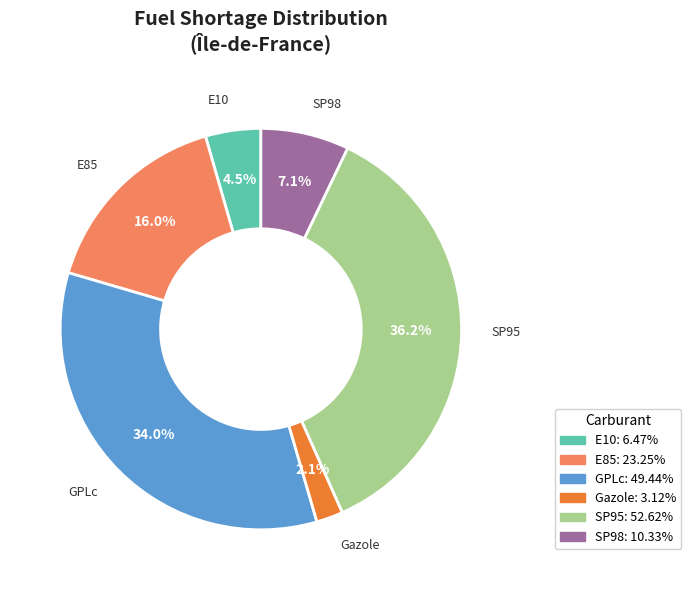

To the nearest percent, what is the difference between the largest and smallest slice percentages?

34%